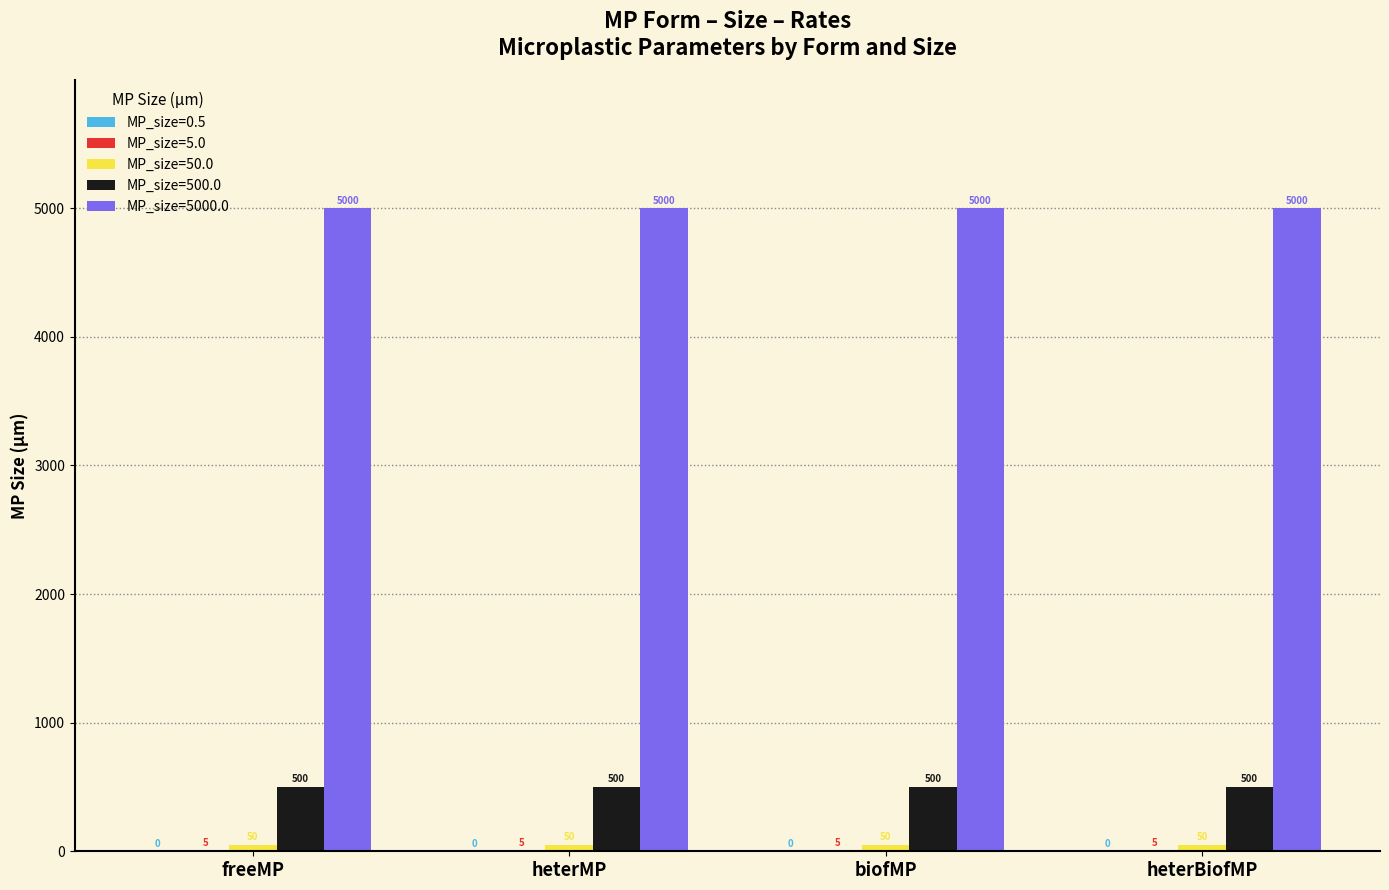

Is it true that MP_size=5000.0 equals 7353.5 at biofMP?

False